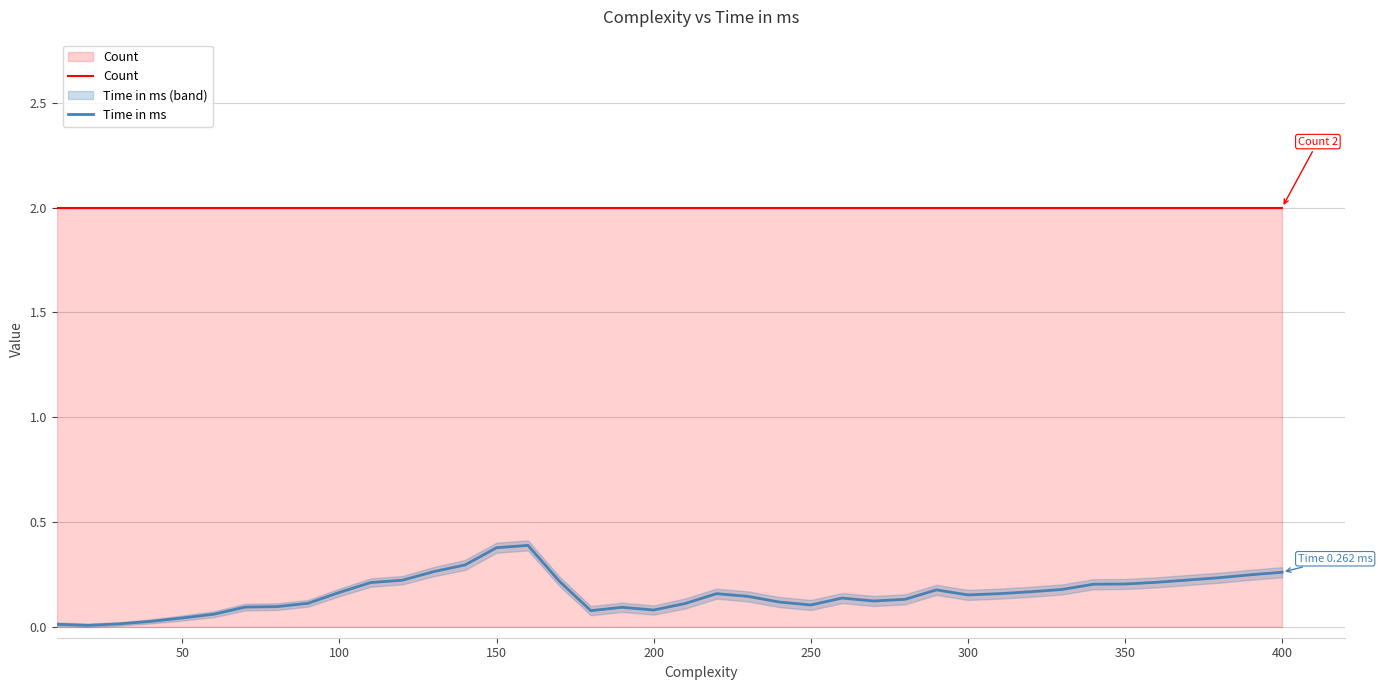

Reading right to left, what are all the values shown in this chart?

Count: 2.0	2.0	2.0	2.0	2.0	2.0	2.0	2.0	2.0	2.0	2.0	2.0	2.0	2.0	2.0	2.0	2.0	2.0	2.0	2.0	2.0	2.0	2.0	2.0	2.0	2.0	2.0	2.0	2.0	2.0	2.0	2.0	2.0	2.0	2.0	2.0	2.0	2.0	2.0	2.0
Time in ms: 0.3	0.2	0.2	0.2	0.2	0.2	0.2	0.2	0.2	0.2	0.2	0.2	0.1	0.1	0.1	0.1	0.1	0.1	0.2	0.1	0.1	0.1	0.1	0.2	0.4	0.4	0.3	0.3	0.2	0.2	0.2	0.1	0.1	0.1	0.1	0.0	0.0	0.0	0.0	0.0